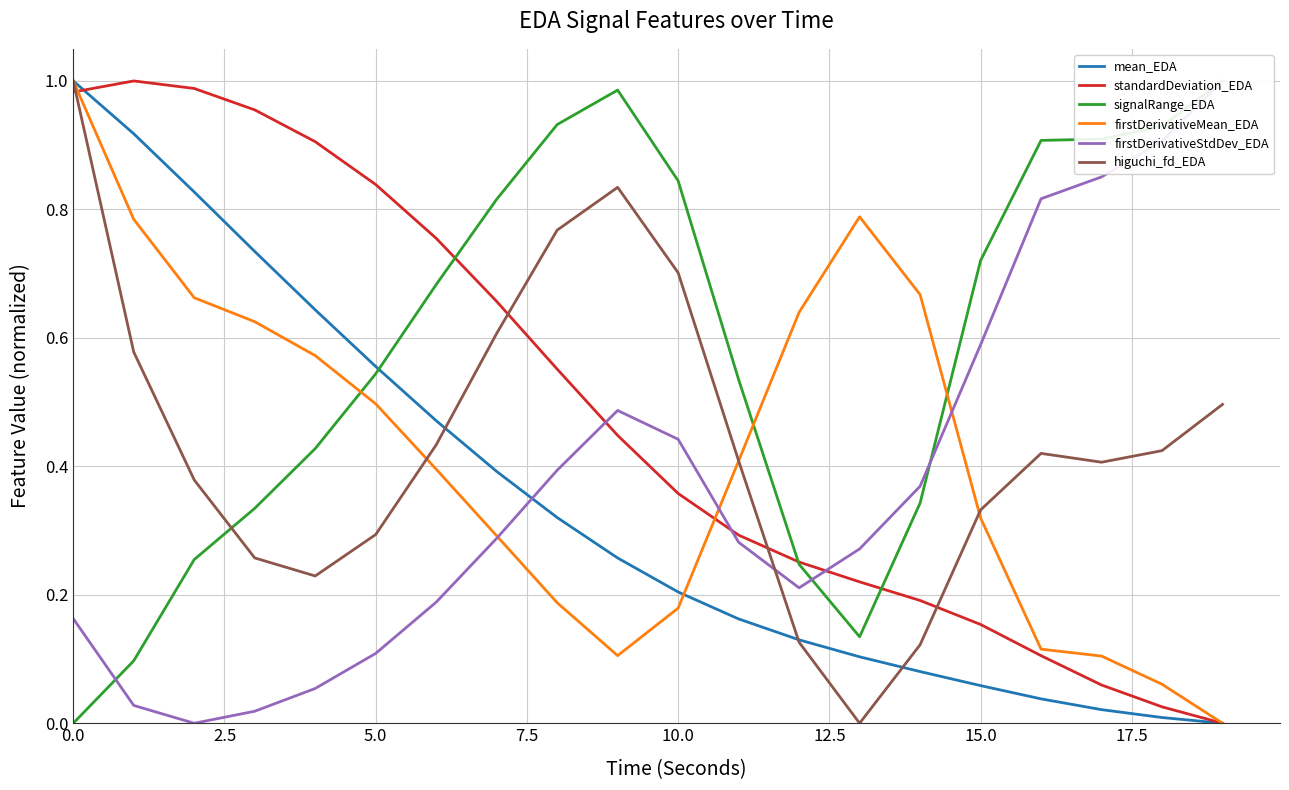

Read the firstDerivativeMean_EDA value at 9.

0.1